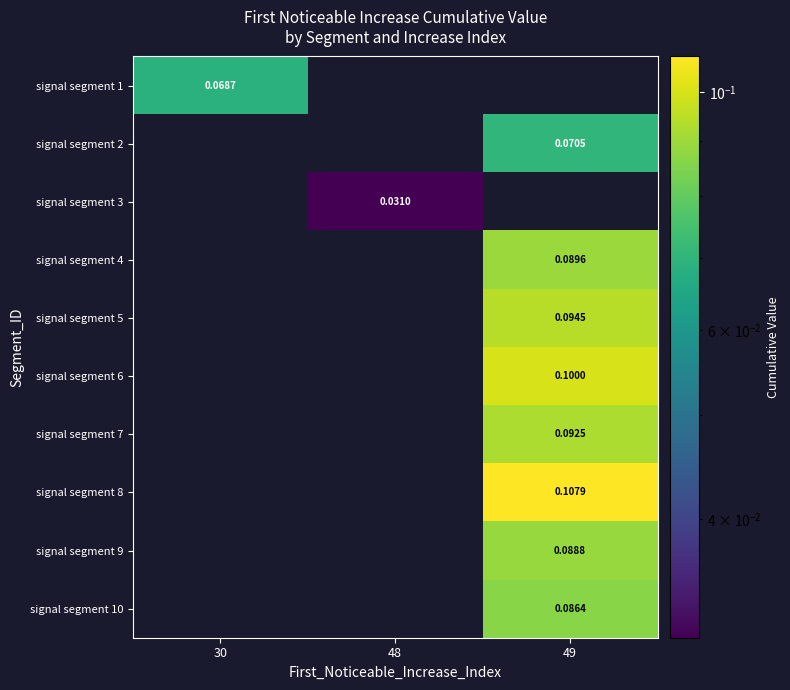

The value of signal segment 4 at 30 is -0.0. True or false?

False